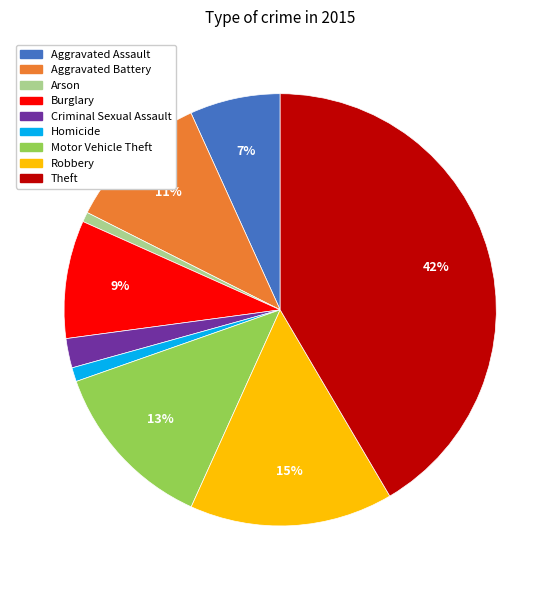

What percentage is the Homicide slice, to the nearest percent?

1%